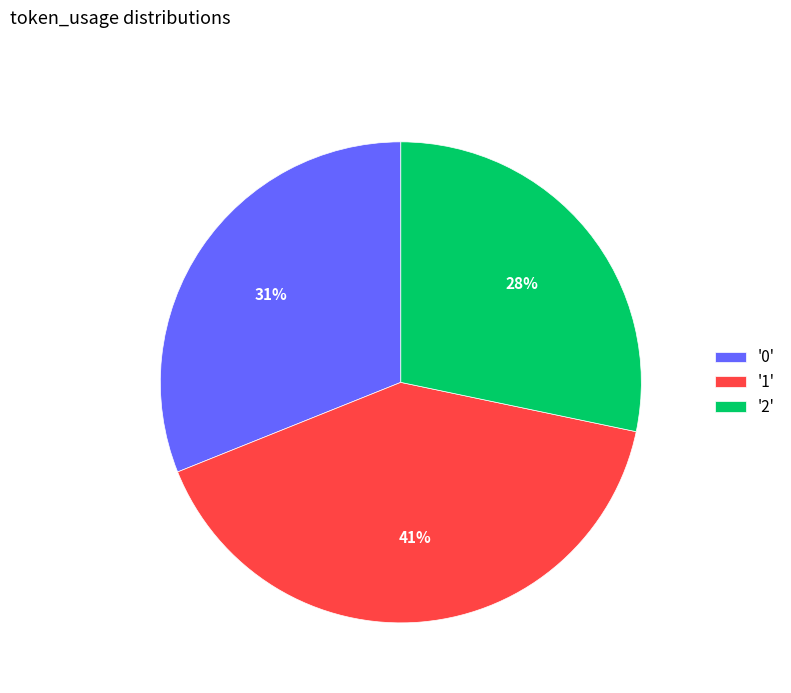

Which category has the smallest portion of the pie?

'2'